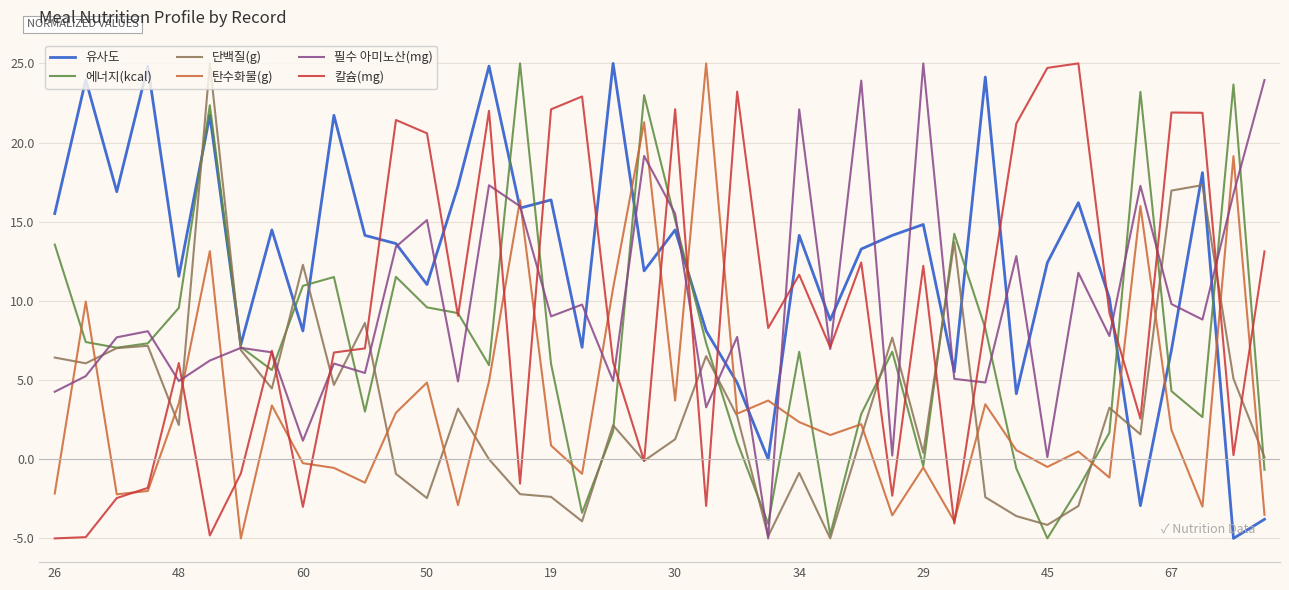

Which series has the largest total across all categories?

유사도